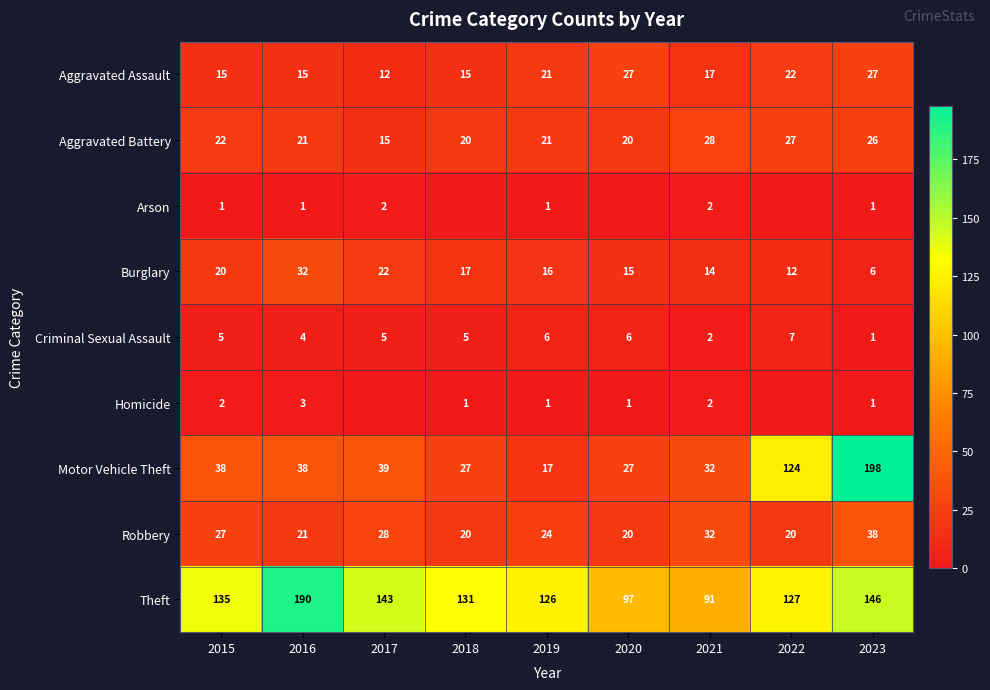

What is the total value across all series at 2023?

444